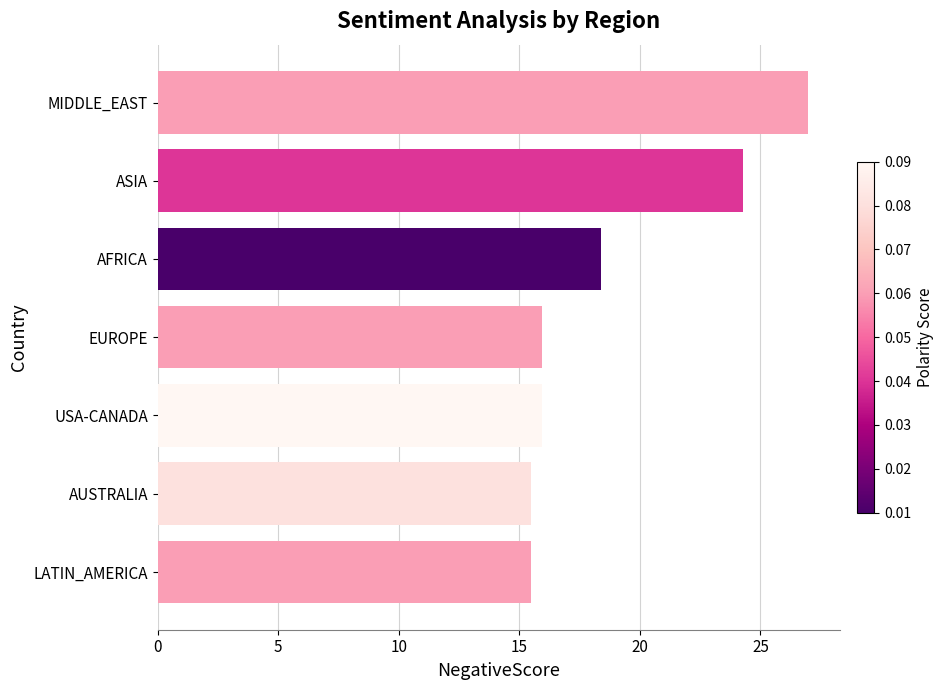

What is the smallest value displayed?

15.5